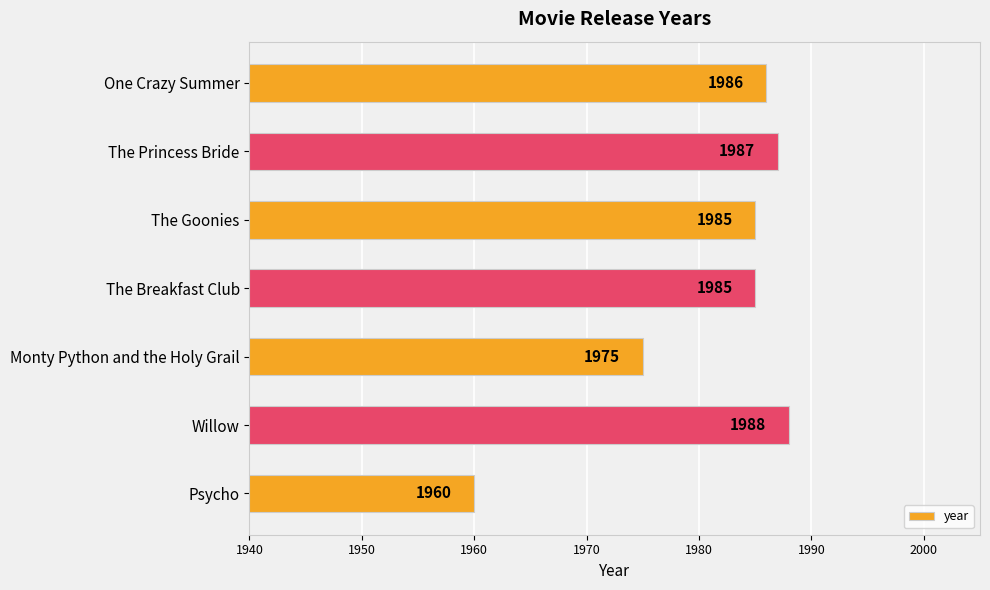

Where is the data nearest to the value 1974?

Monty Python and the Holy Grail